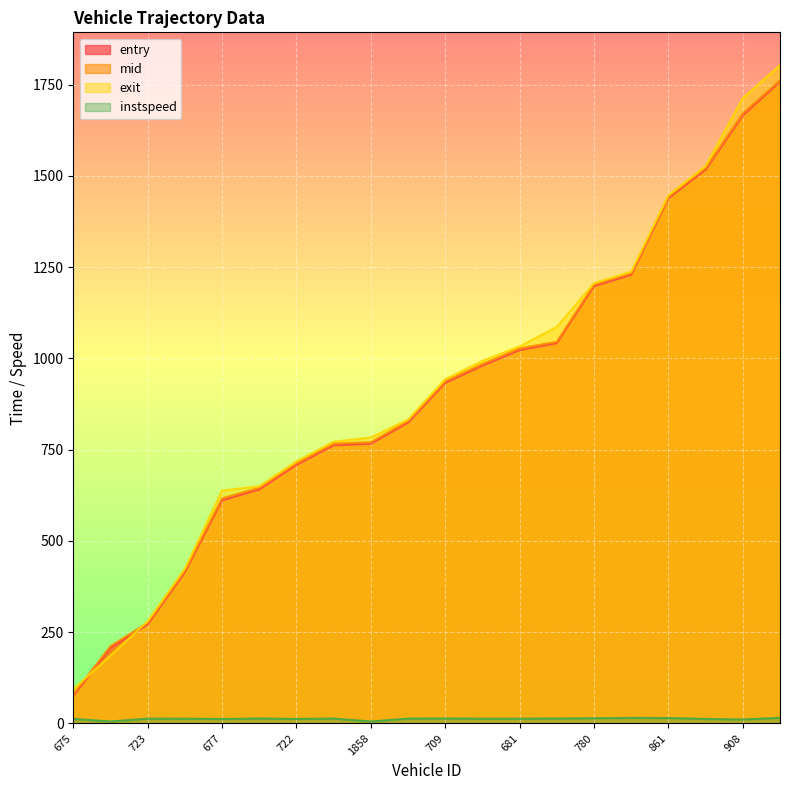

Is it true that entry equals 399.5 at 723?

False